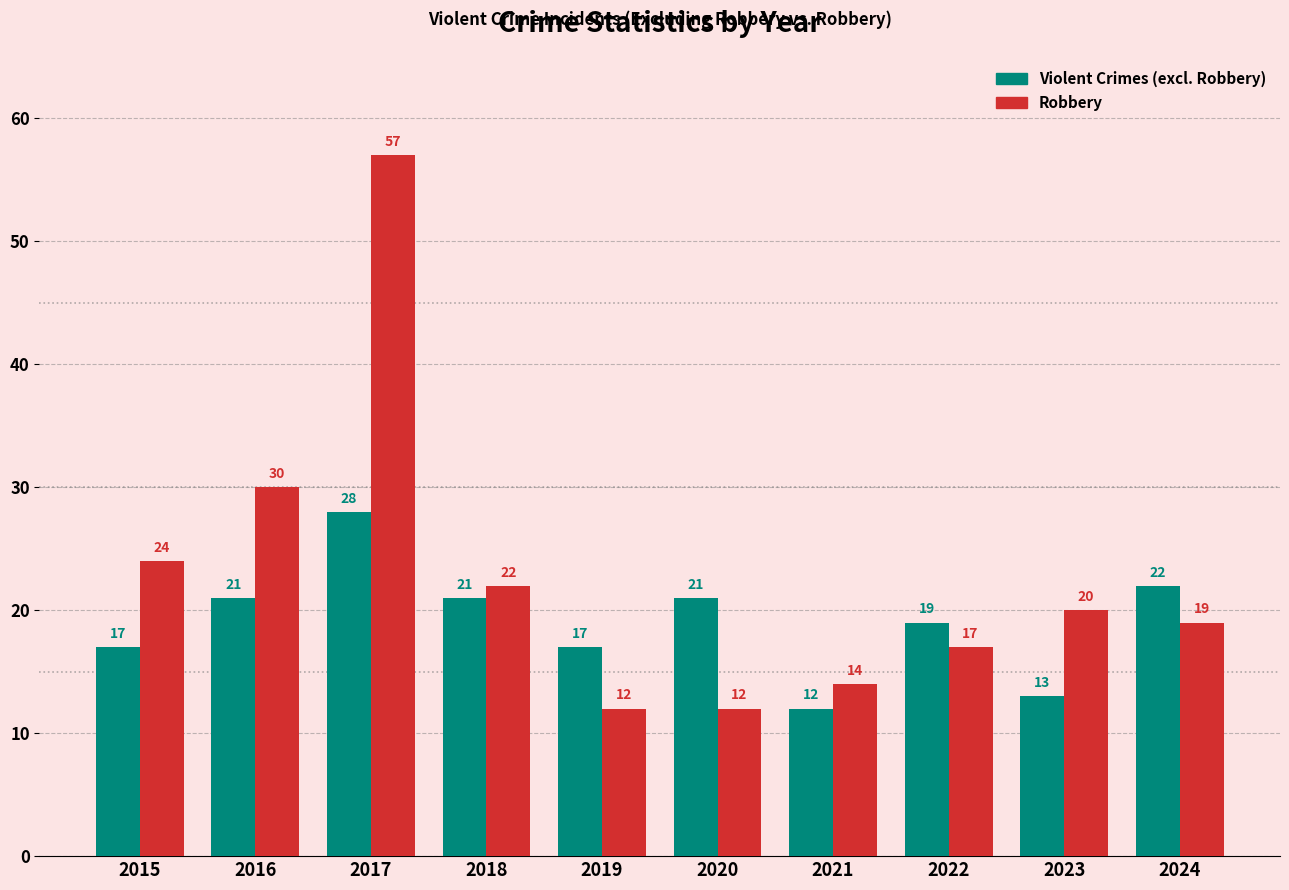

What is the approximate value of Violent Crimes (excl. Robbery) at 2017, to the nearest 5?

30